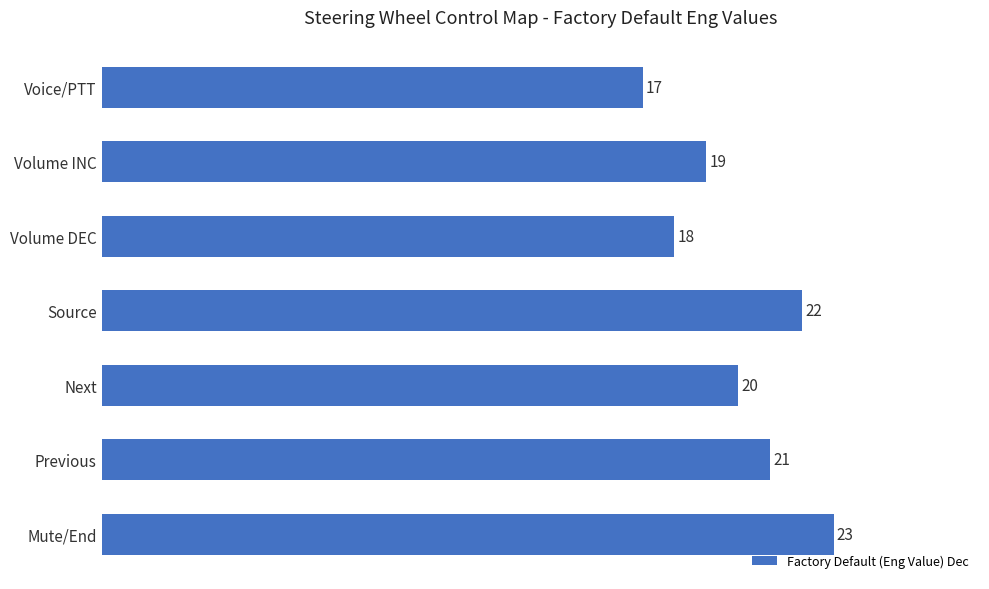

The value at Mute/End is 23. True or false?

True